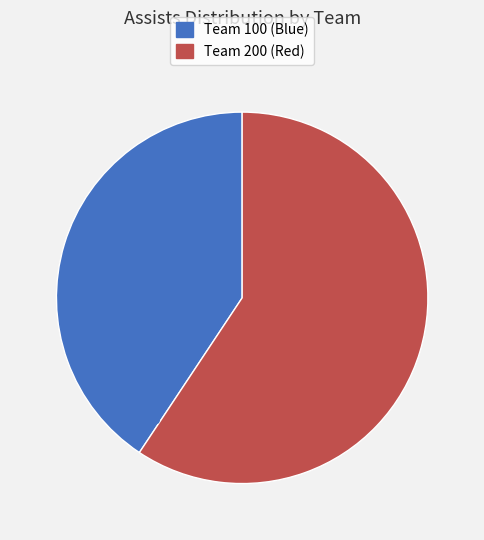

Does any single category account for the majority?

Yes